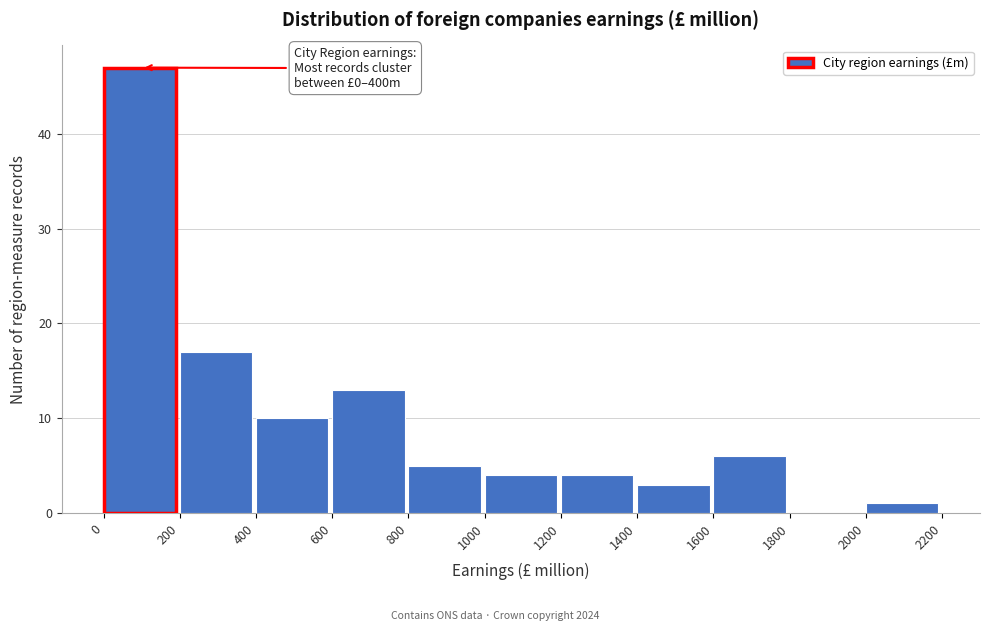

Which range on the x-axis has the tallest bar?

0 to 200